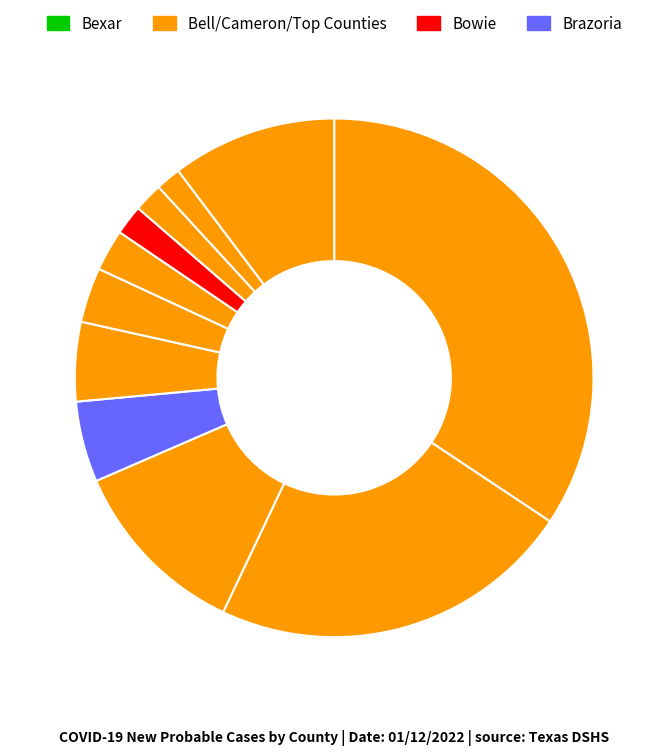

Count the number of slices in the pie.

11